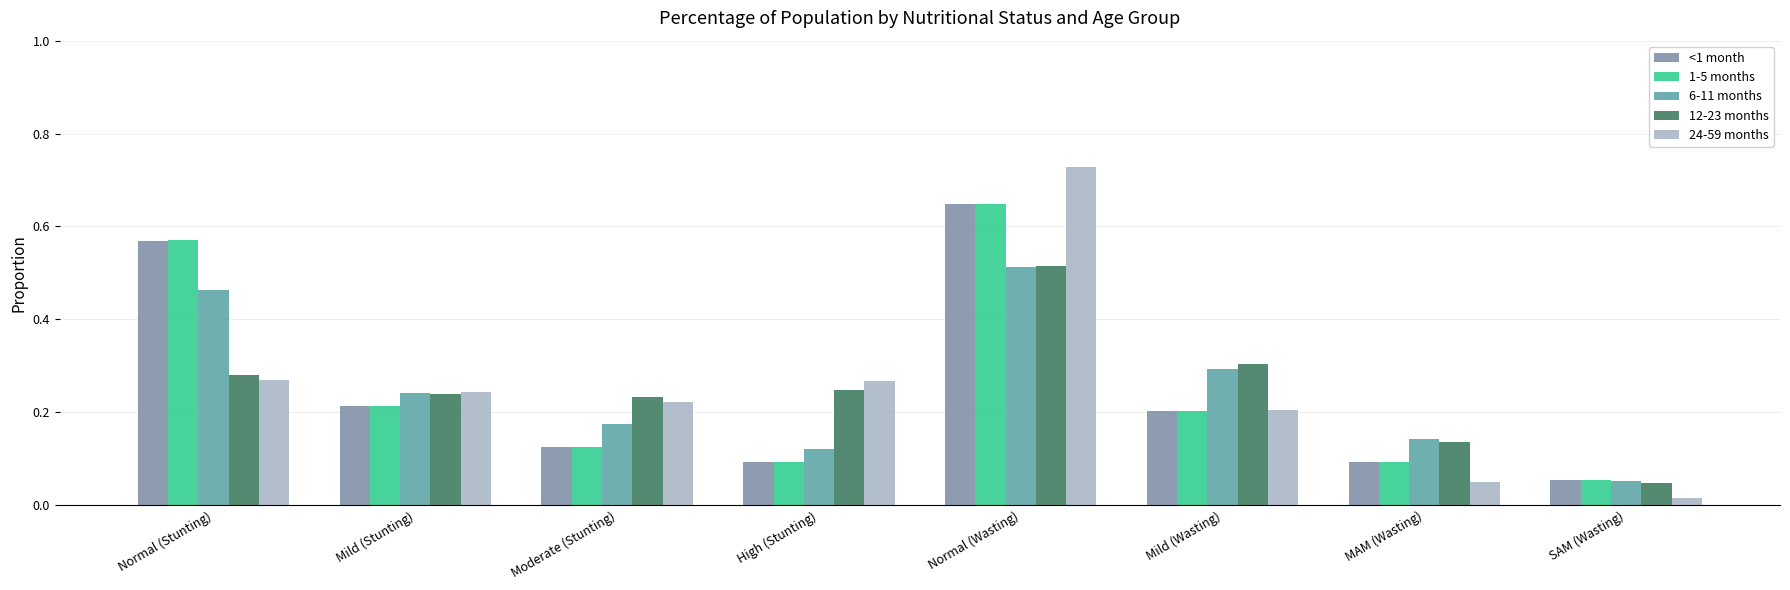

Which series changed the most between High (Stunting) and Mild (Wasting)?

6-11 months